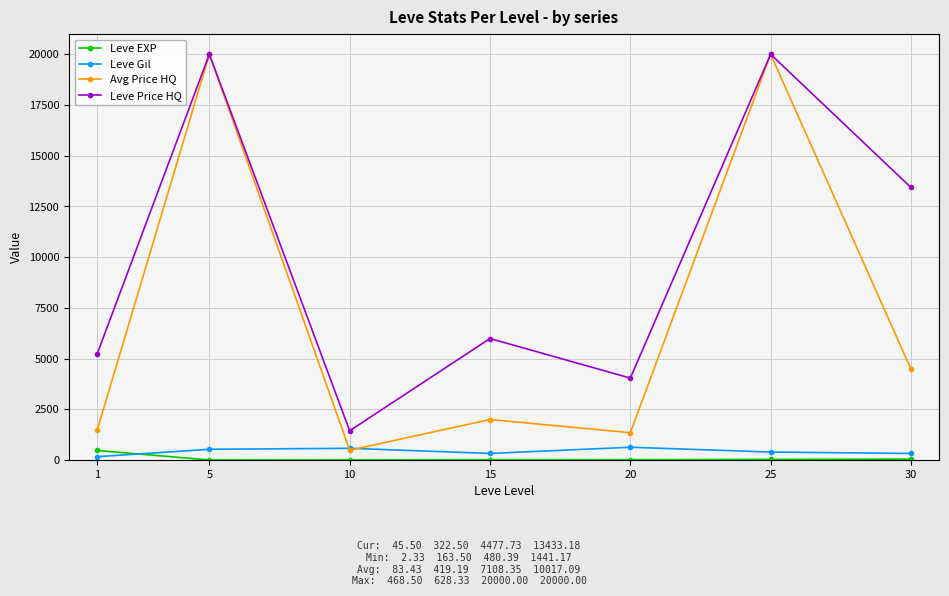

Which series has the largest range (max minus min)?

Avg Price HQ